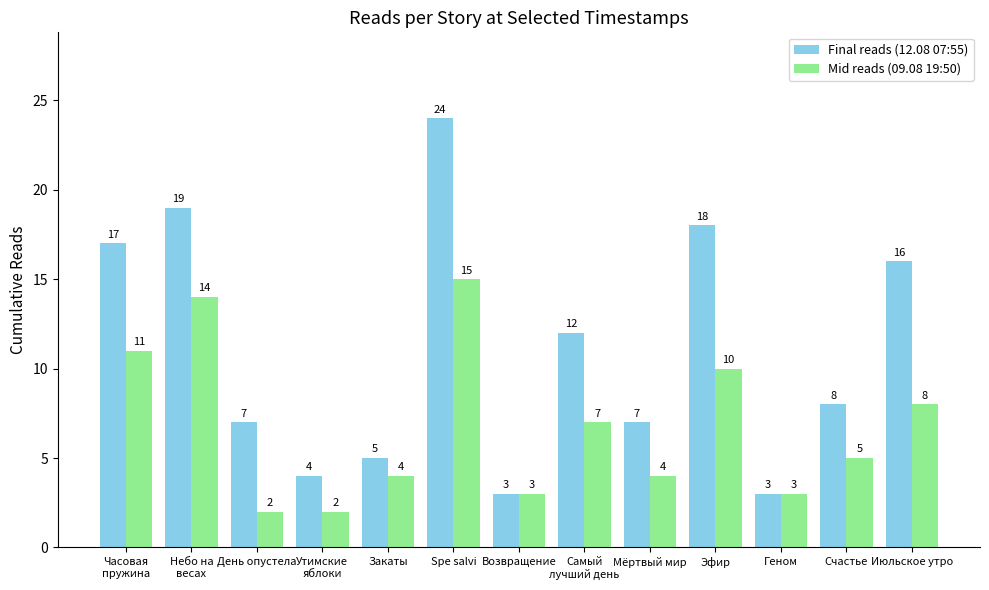

Is it true that Mid reads (09.08 19:50) equals 20 at Небо на
весах?

False